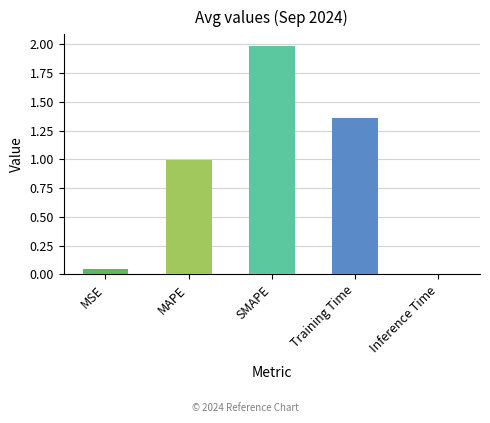

What is the ratio of the value at SMAPE to the value at Training Time?

1.5